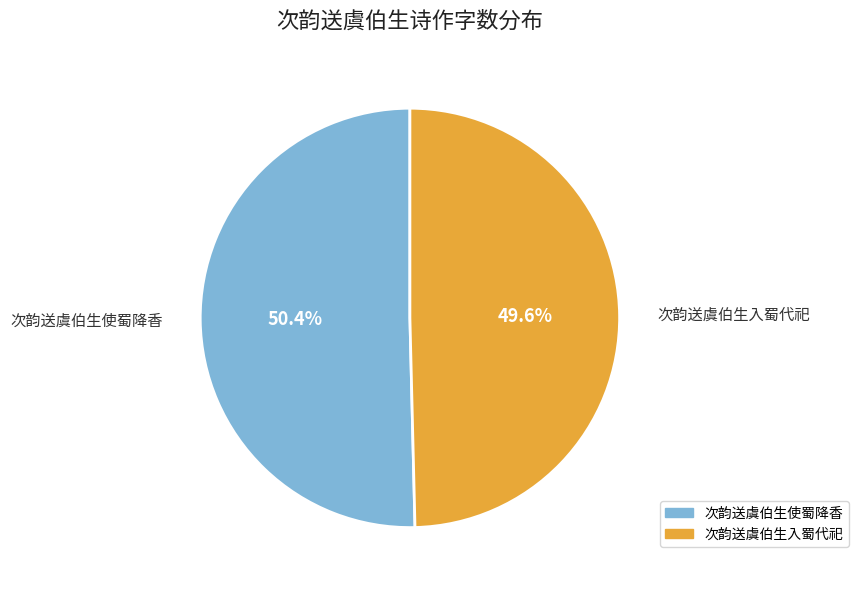

To the nearest percent, what portion does 次韵送虞伯生使蜀降香 represent?

50%